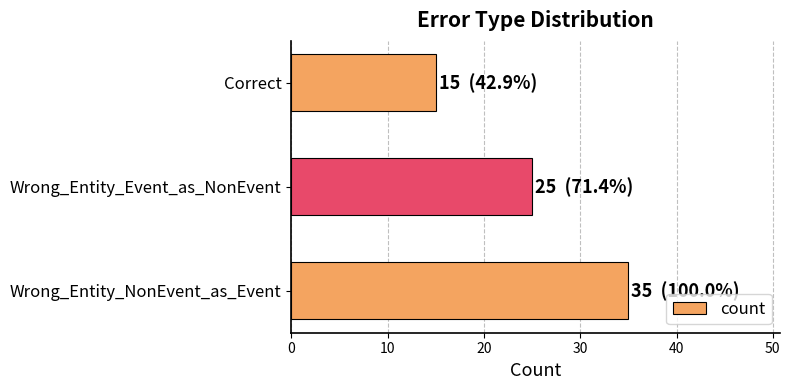

What is the minimum value shown in the chart?

15